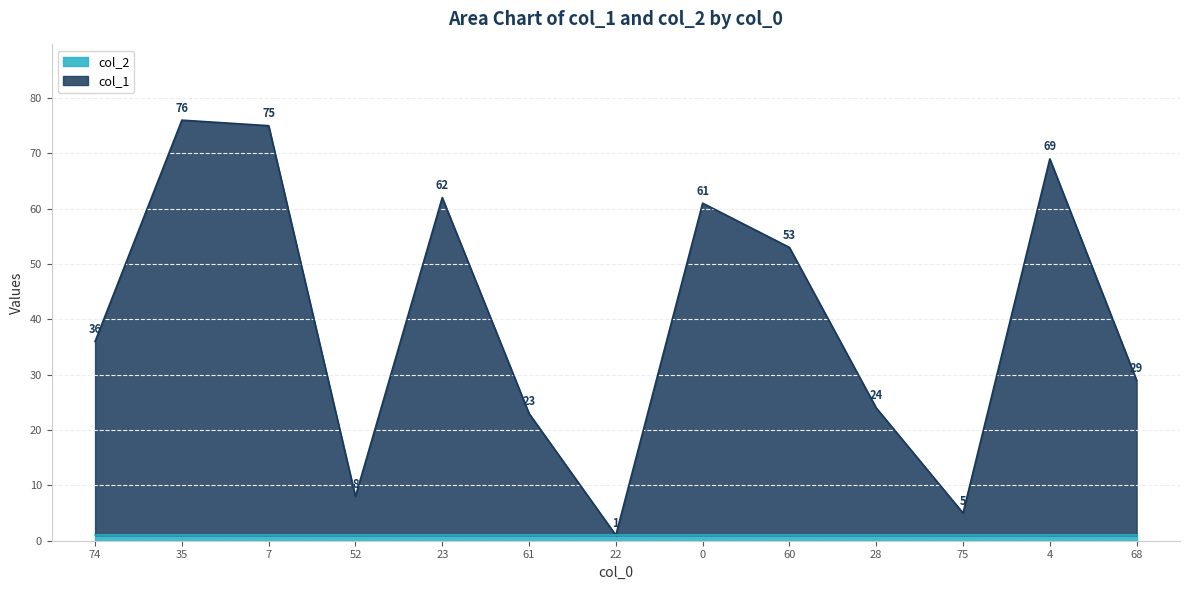

Read the value at 75.

5